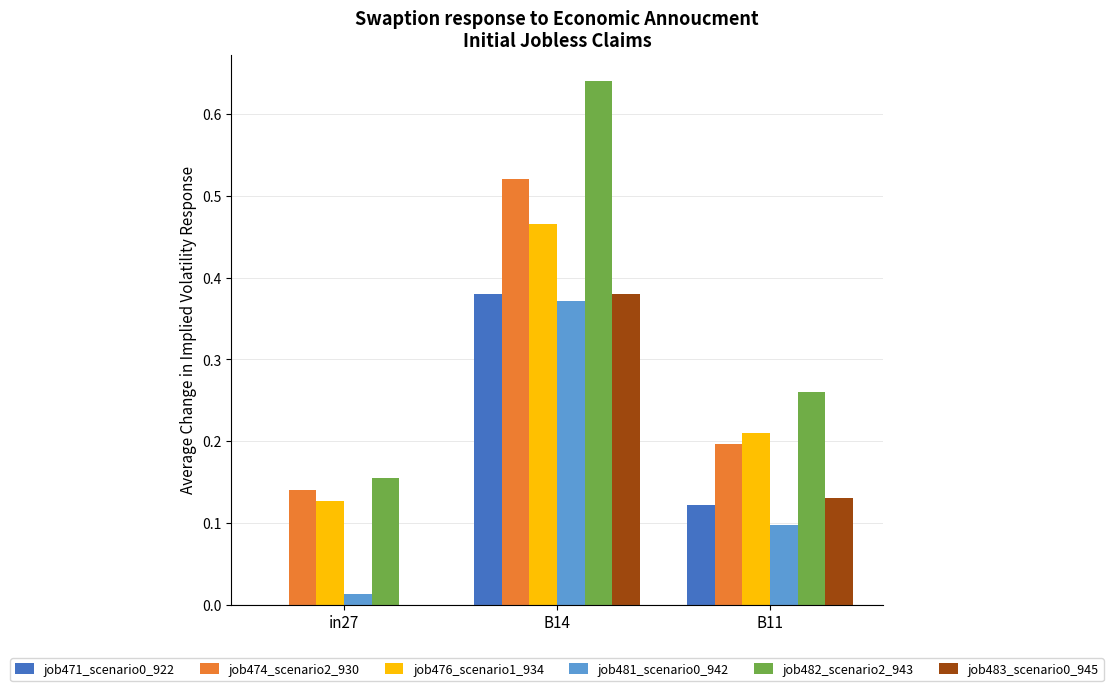

Is it true that job471_scenario0_922 equals 0.2 at B11?

False